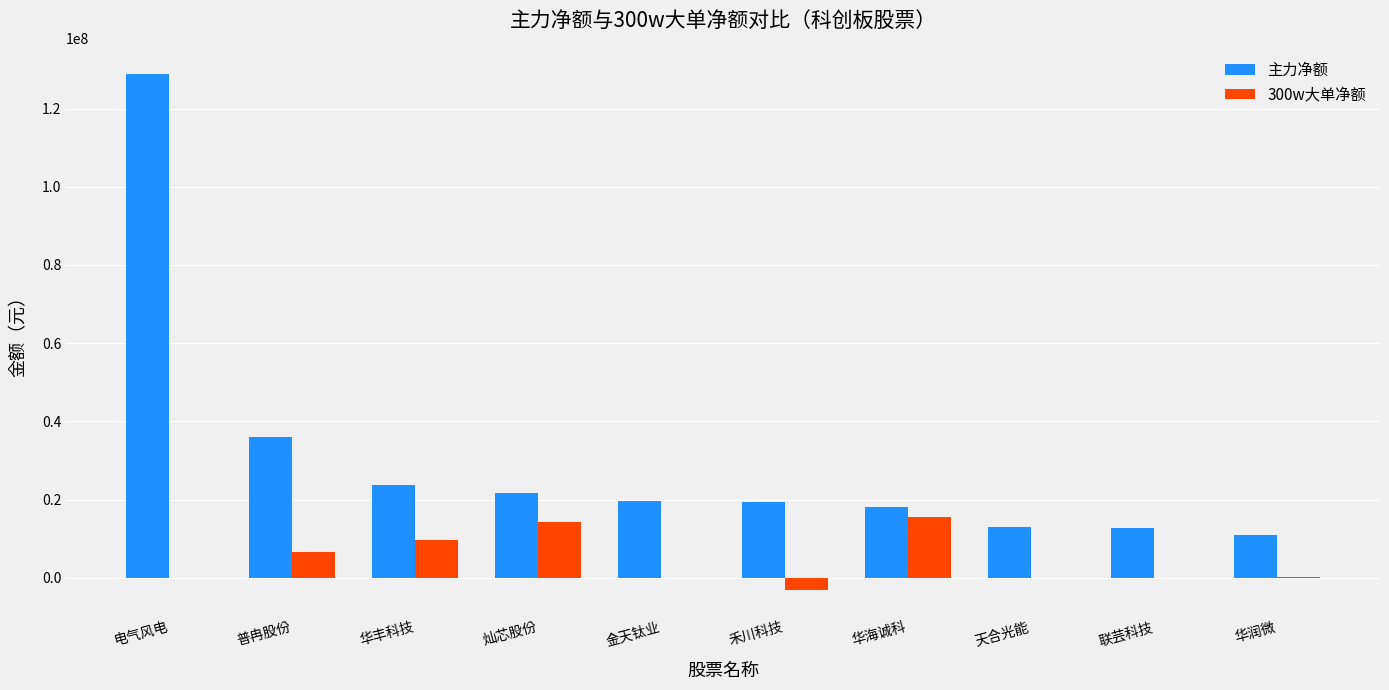

At which category does the chart reach its peak across all series?

电气风电